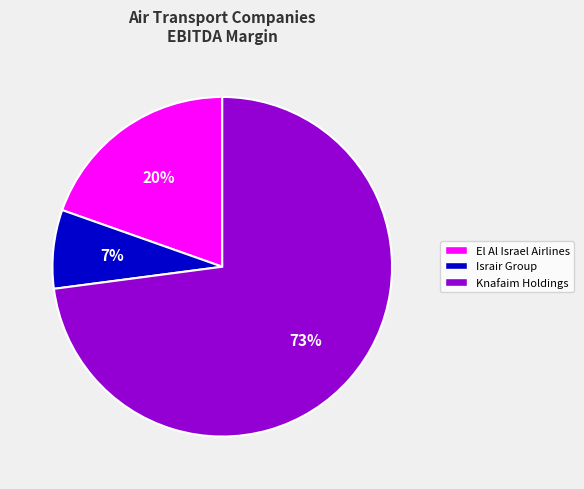

To the nearest percent, what is the combined percentage of Israir Group and Knafaim Holdings?

80%